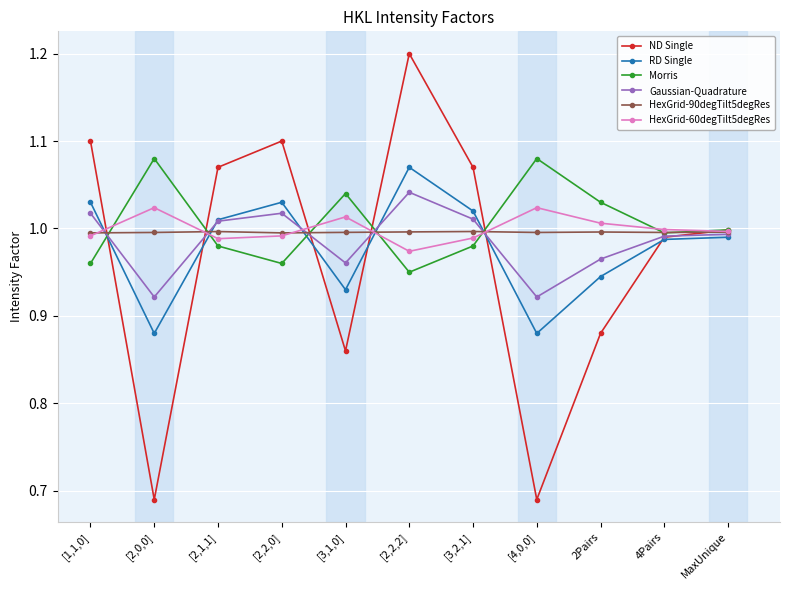

True or false: RD Single has more than 0 points higher than both neighbors.

True